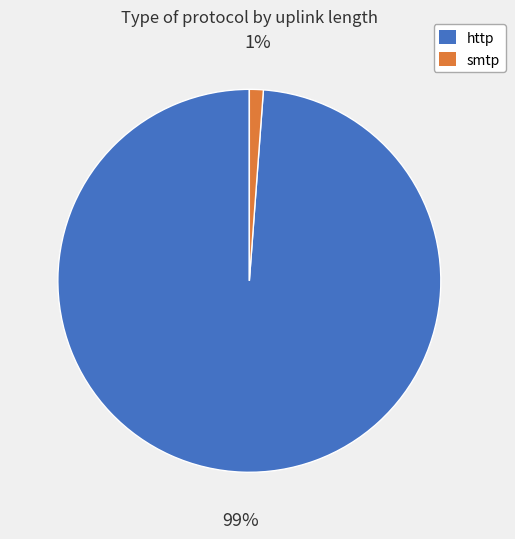

What percentage is the smtp slice, to the nearest percent?

1%